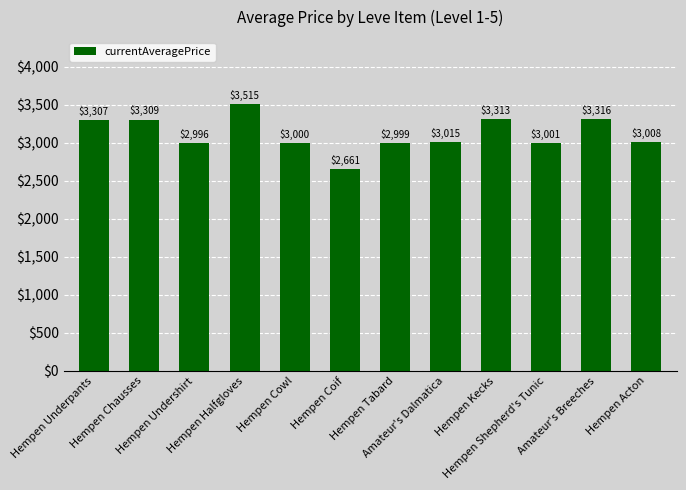

Reading left to right, extract all data points from this chart.

Hempen Underpants=3307	Hempen Chausses=3309	Hempen Undershirt=2996	Hempen Halfgloves=3515	Hempen Cowl=3000	Hempen Coif=2661	Hempen Tabard=2999	Amateur's Dalmatica=3015	Hempen Kecks=3313	Hempen Shepherd's Tunic=3001	Amateur's Breeches=3316	Hempen Acton=3008